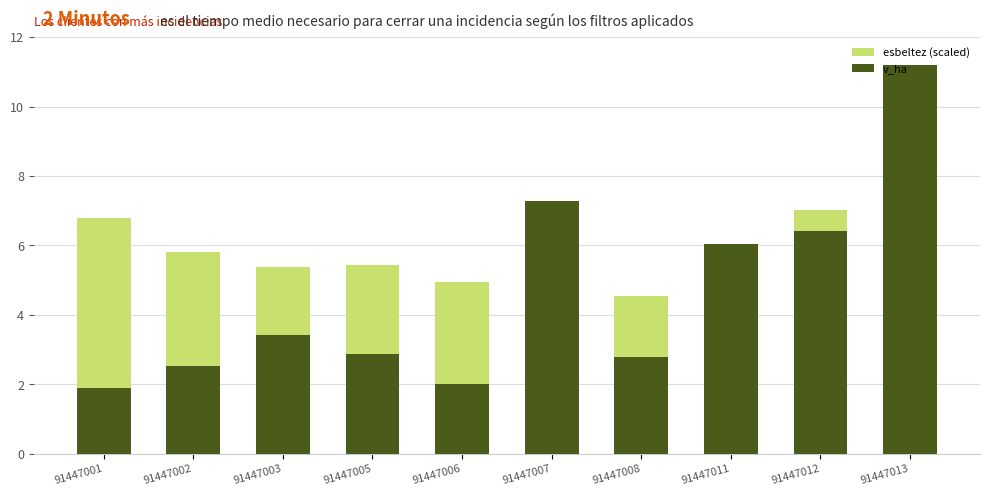

Where does the esbeltez (scaled) series first go above 5?

91447001